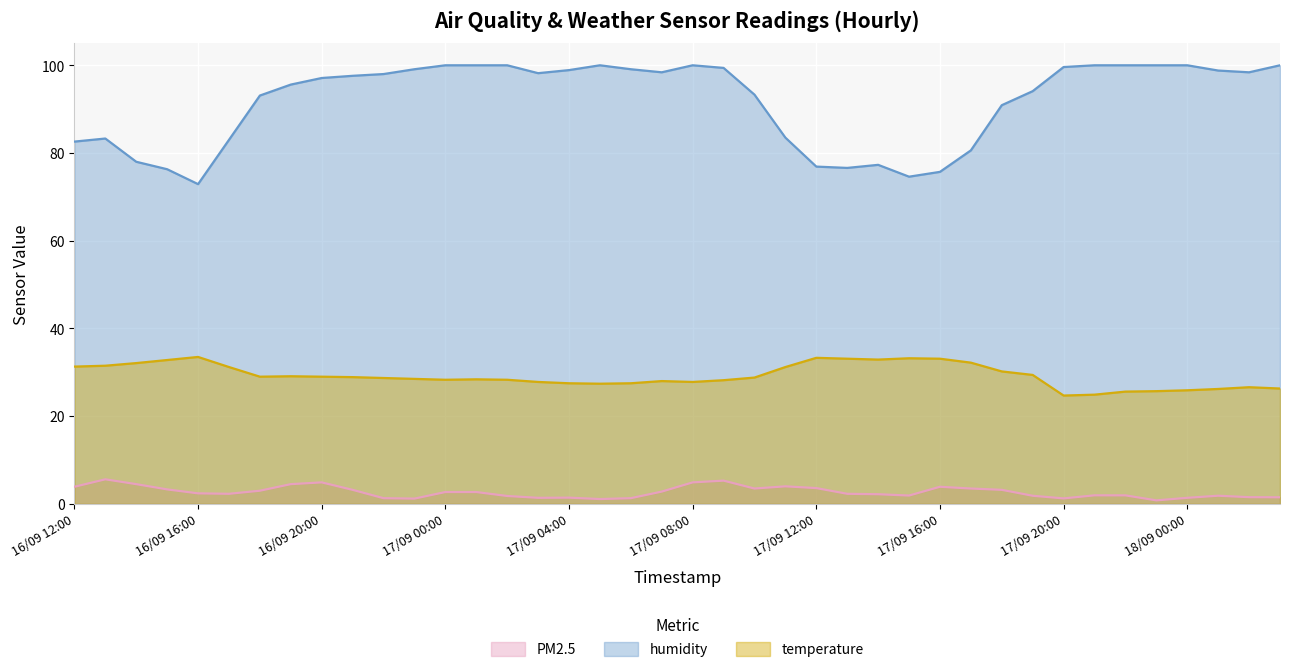

At 17/09 07:00, list the series in order from largest to smallest.

humidity, temperature, PM2.5